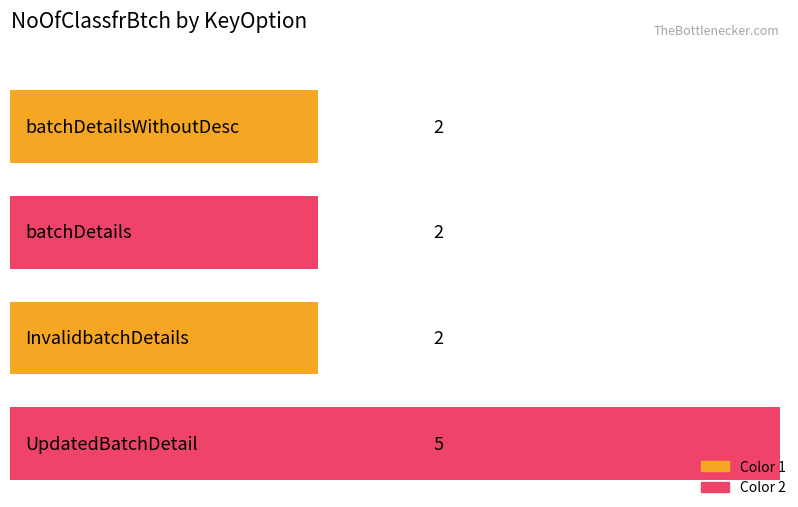

Count the number of values greater than 2.

1